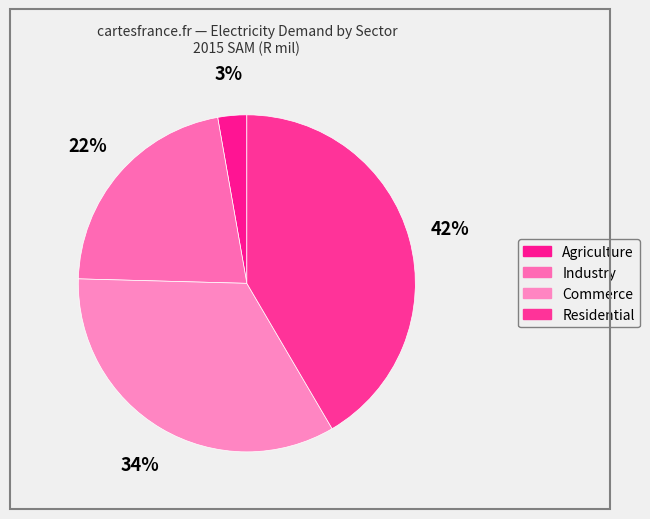

Rank the categories by value from highest to lowest.

Residential, Commerce, Industry, Agriculture